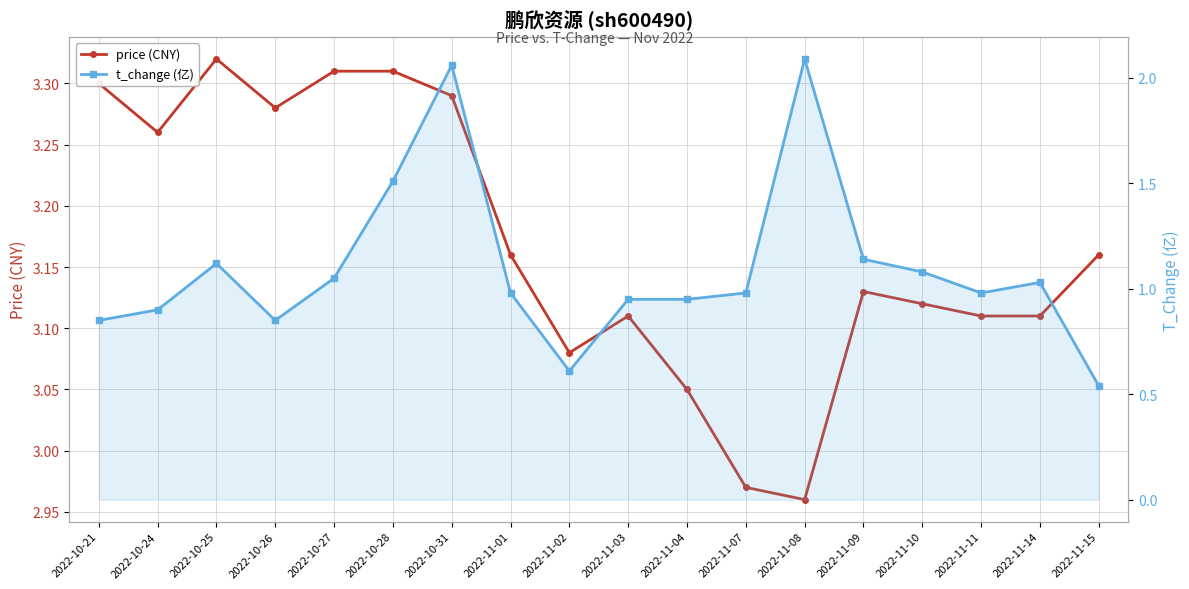

What is the label of the 14th point from the right?

2022-10-27